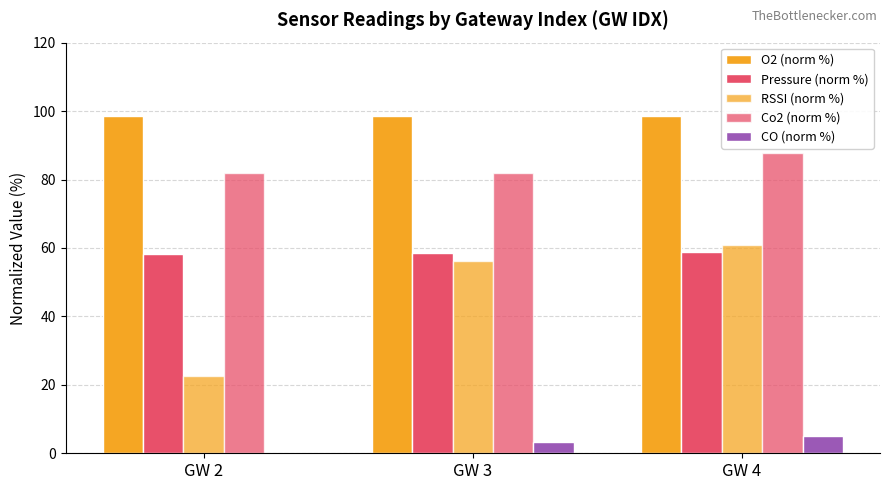

What is the minimum value for Pressure (norm %)?

58.1